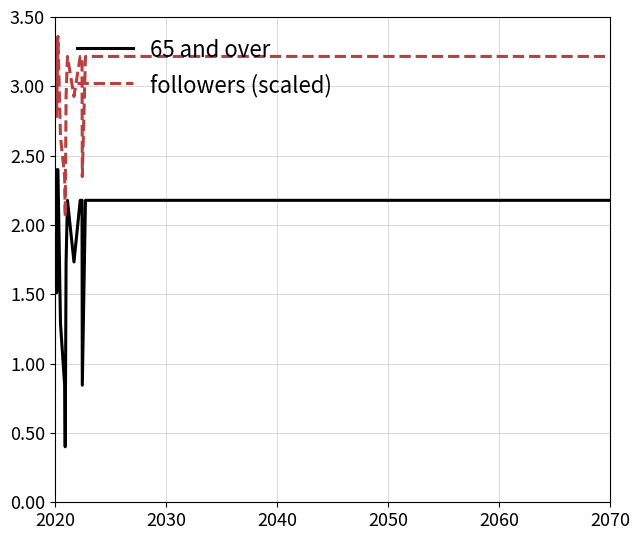

True or false: 65 and over and followers (scaled) cross at least once.

False